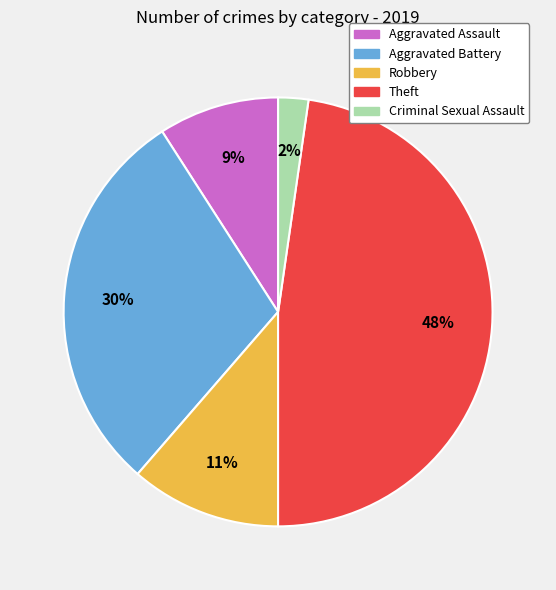

Is it true that Theft is 61% of the pie?

False